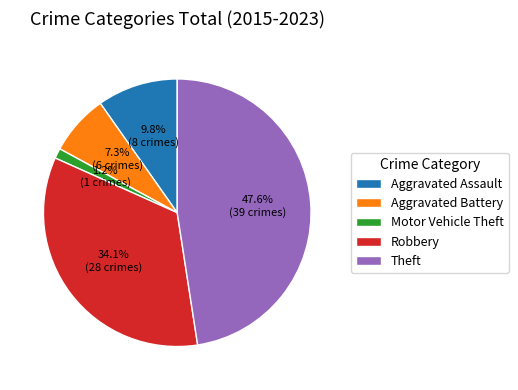

Rank the categories by value from highest to lowest.

Theft, Robbery, Aggravated Assault, Aggravated Battery, Motor Vehicle Theft